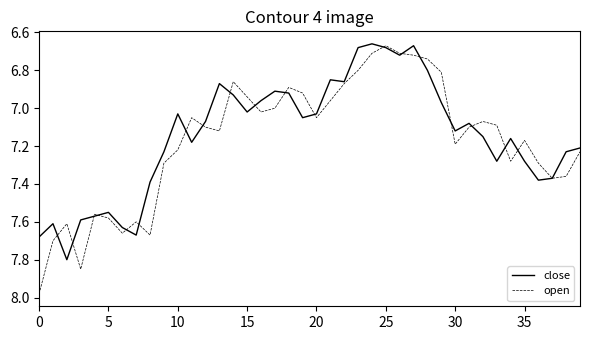

Rank the series by their maximum value, from lowest to highest.

close, open